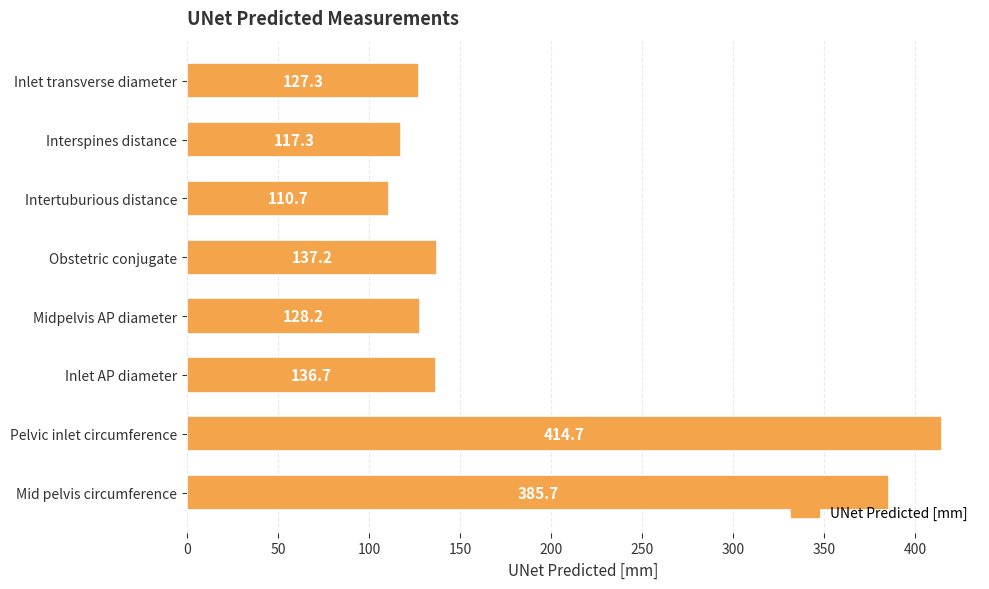

List the labels in order of value, largest first.

Pelvic inlet circumference, Mid pelvis circumference, Obstetric conjugate, Inlet AP diameter, Midpelvis AP diameter, Inlet transverse diameter, Interspines distance, Intertuburious distance